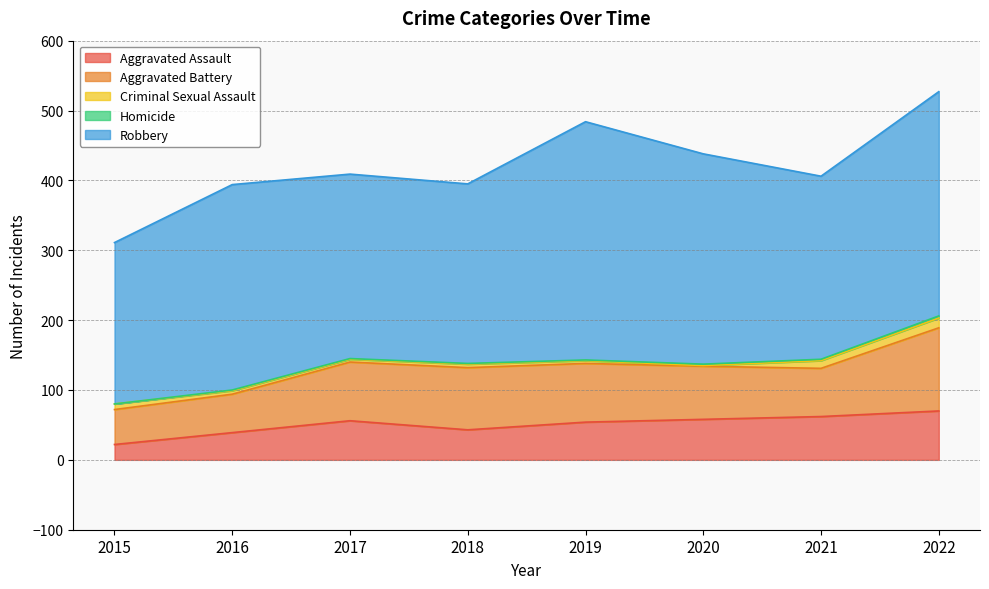

Which series changed the most between 2019 and 2021?

Robbery